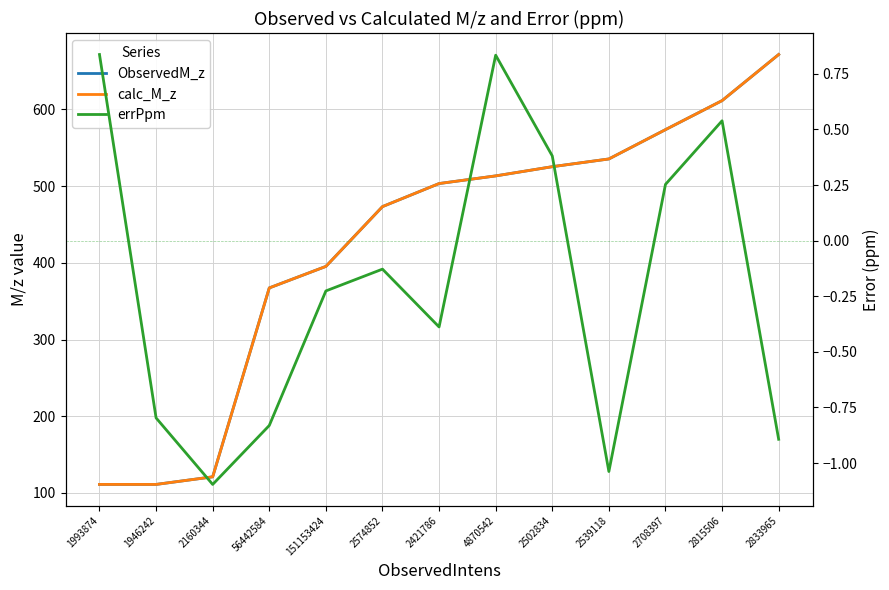

What is the maximum value for calc_M_z?

671.5